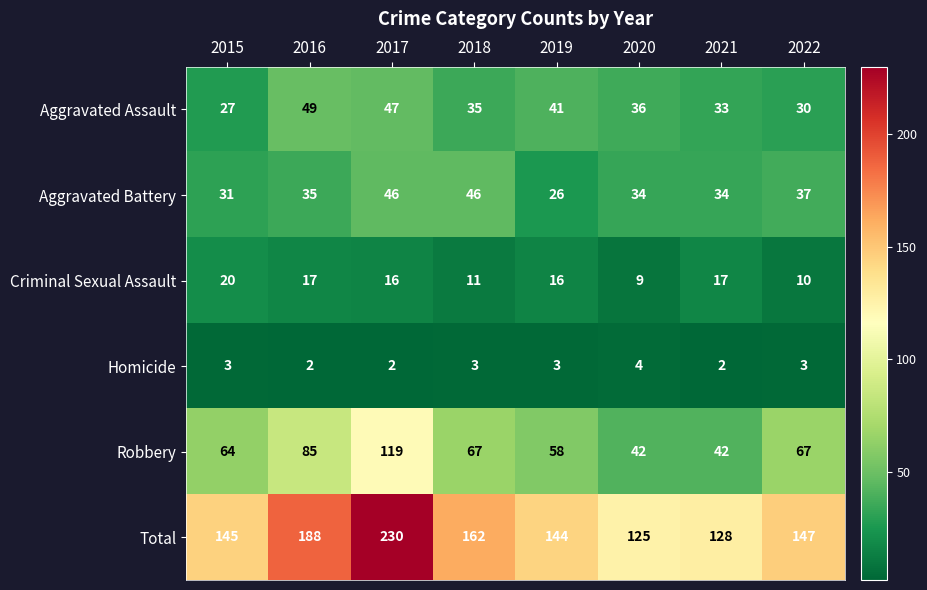

Count the number of categories in the chart.

8